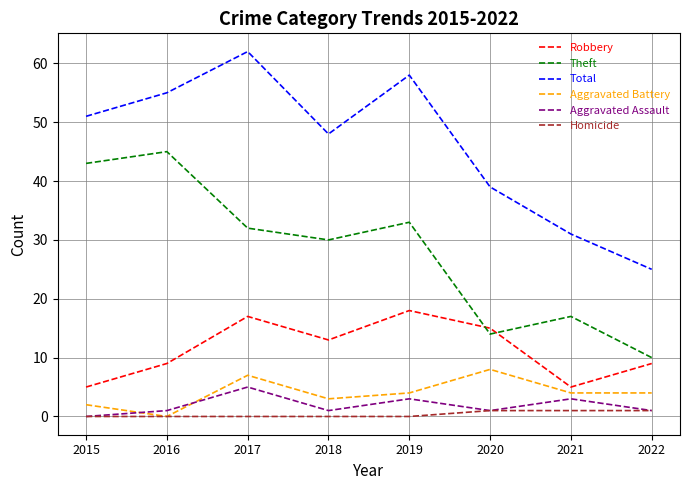

How many lines are shown in the chart?

6